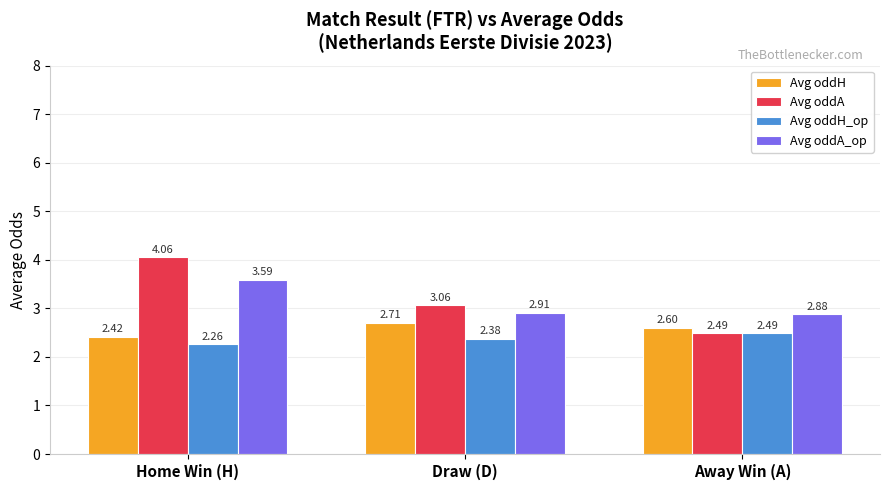

At which label does Avg oddA first exceed 3?

Home Win (H)